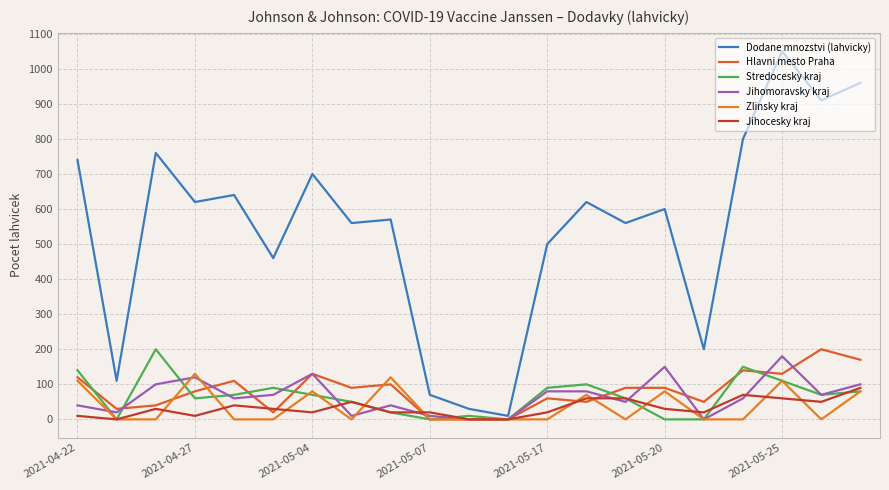

Does the chart display data point markers on the line(s)?

No